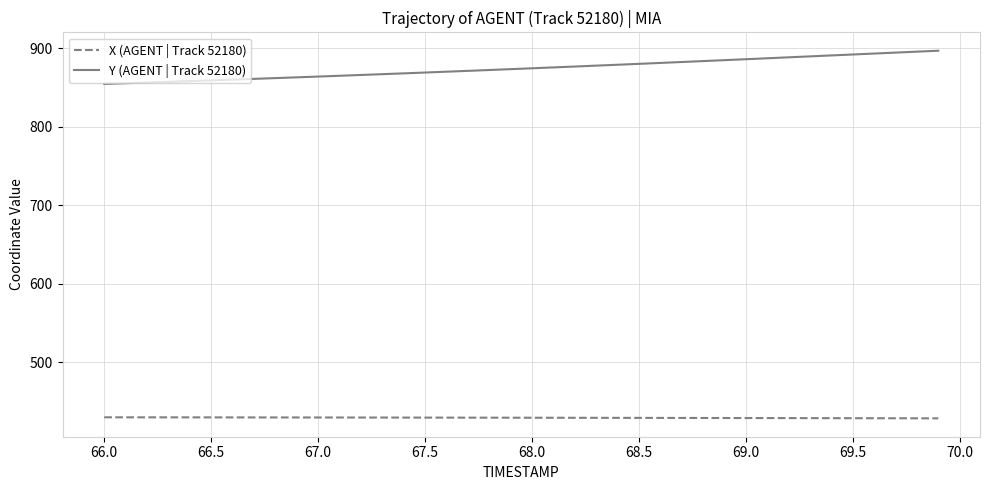

What is the sum of all X (AGENT | Track 52180) values?

17177.5